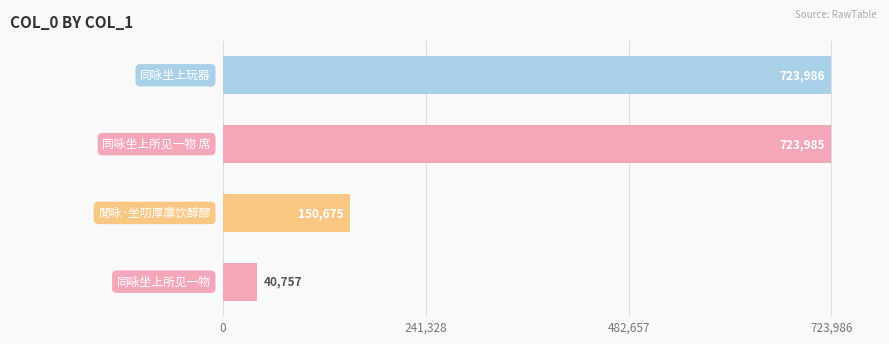

Reading top to bottom, list all the values displayed in this chart.

723986	723985	150675	40757